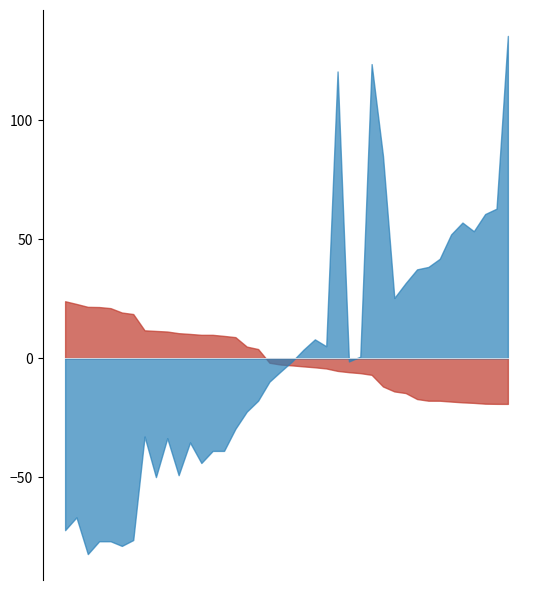

How many data points does each series have?

40